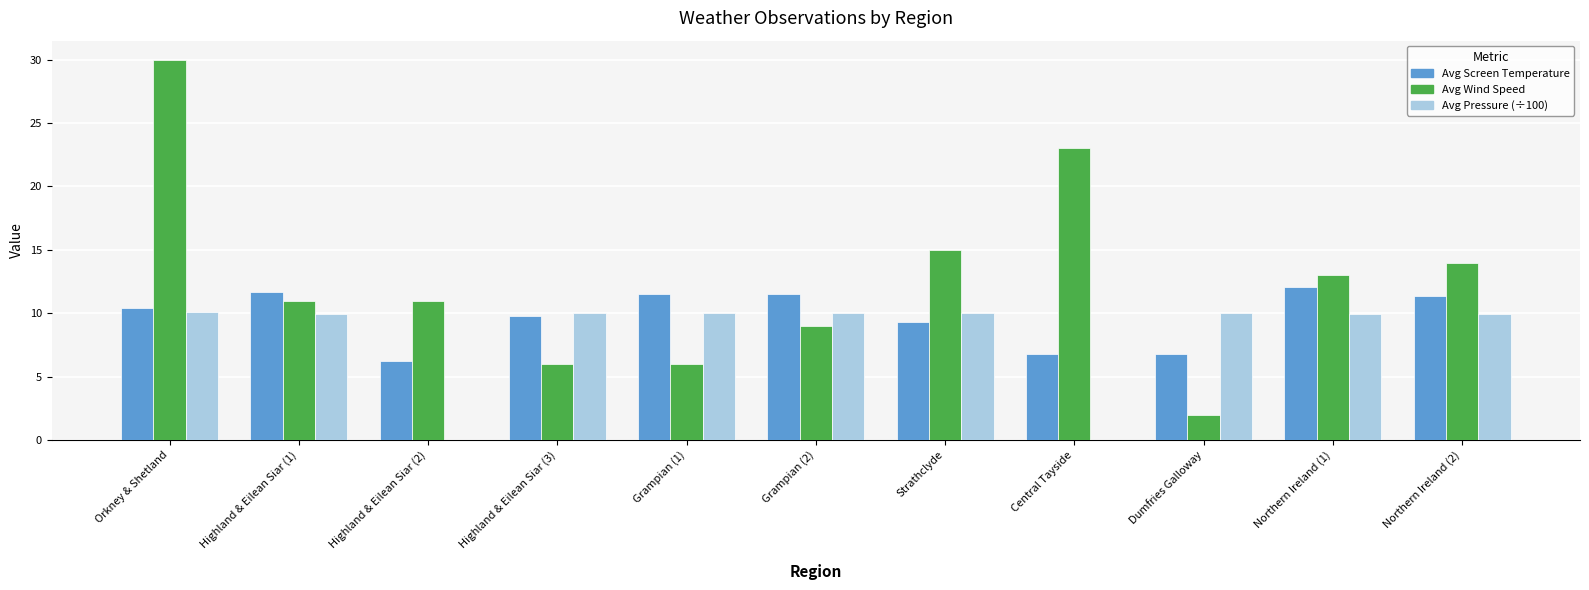

Which category has the highest value across all series?

Orkney & Shetland